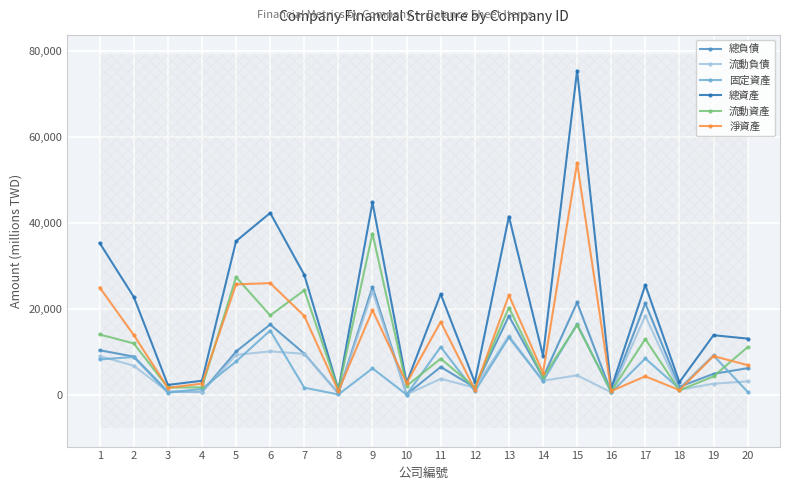

The 總資產 series shows 25543.5 at 17. True or false?

True